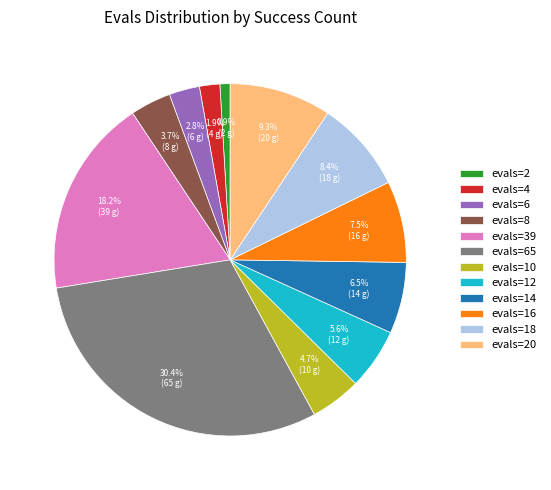

How many slices are in this pie chart?

12